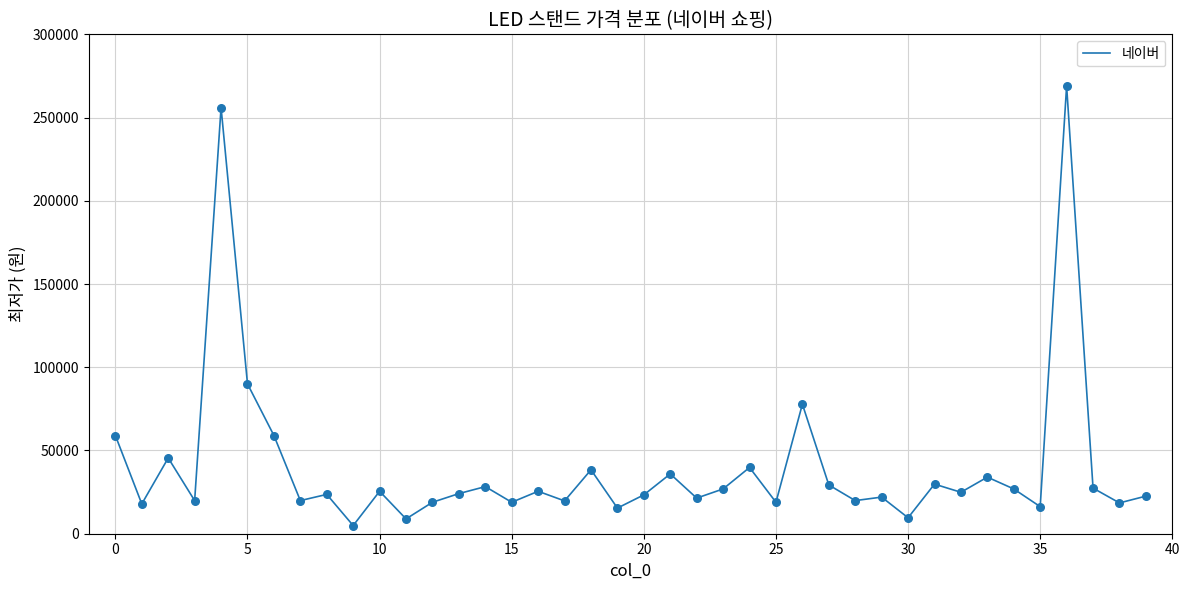

What is the maximum value shown in the chart?

269000